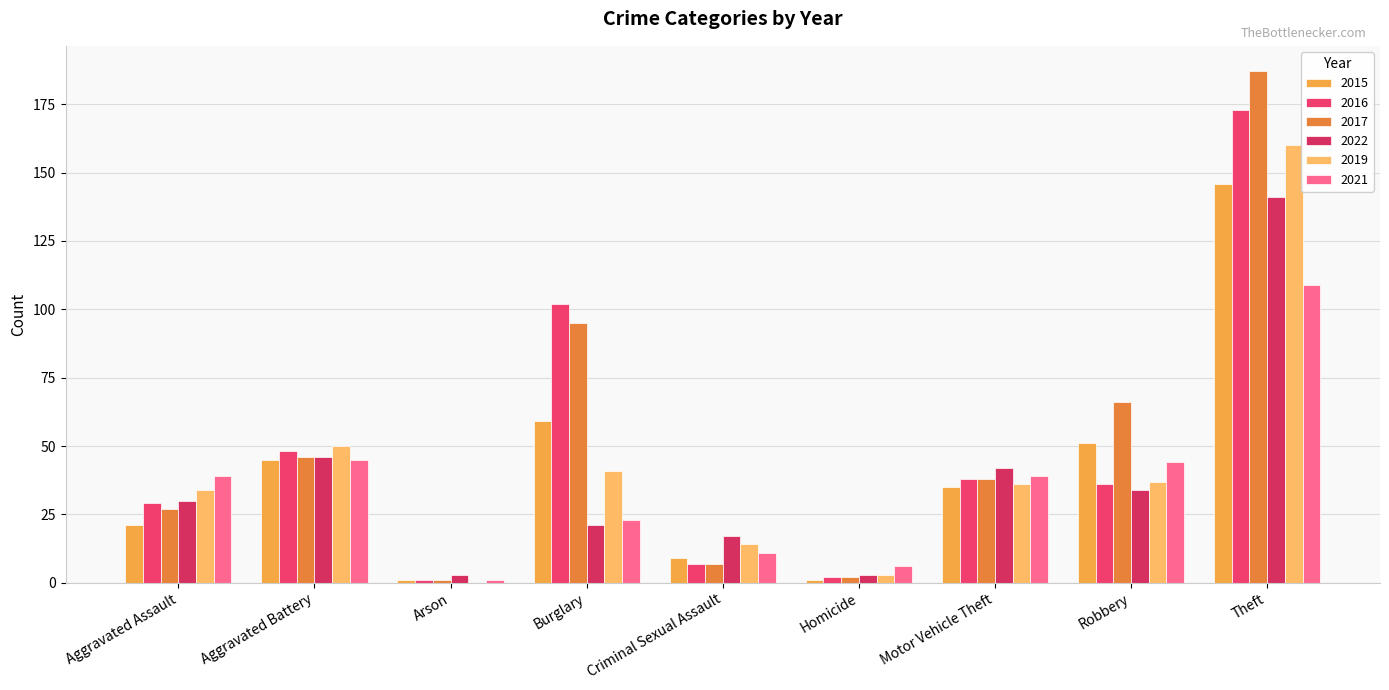

Reading right to left, extract all data points from this chart.

2015: Theft=146	Robbery=51	Motor Vehicle Theft=35	Homicide=1	Criminal Sexual Assault=9	Burglary=59	Arson=1	Aggravated Battery=45	Aggravated Assault=21
2016: Theft=173	Robbery=36	Motor Vehicle Theft=38	Homicide=2	Criminal Sexual Assault=7	Burglary=102	Arson=1	Aggravated Battery=48	Aggravated Assault=29
2017: Theft=187	Robbery=66	Motor Vehicle Theft=38	Homicide=2	Criminal Sexual Assault=7	Burglary=95	Arson=1	Aggravated Battery=46	Aggravated Assault=27
2022: Theft=141	Robbery=34	Motor Vehicle Theft=42	Homicide=3	Criminal Sexual Assault=17	Burglary=21	Arson=3	Aggravated Battery=46	Aggravated Assault=30
2019: Theft=160	Robbery=37	Motor Vehicle Theft=36	Homicide=3	Criminal Sexual Assault=14	Burglary=41	Arson=0	Aggravated Battery=50	Aggravated Assault=34
2021: Theft=109	Robbery=44	Motor Vehicle Theft=39	Homicide=6	Criminal Sexual Assault=11	Burglary=23	Arson=1	Aggravated Battery=45	Aggravated Assault=39